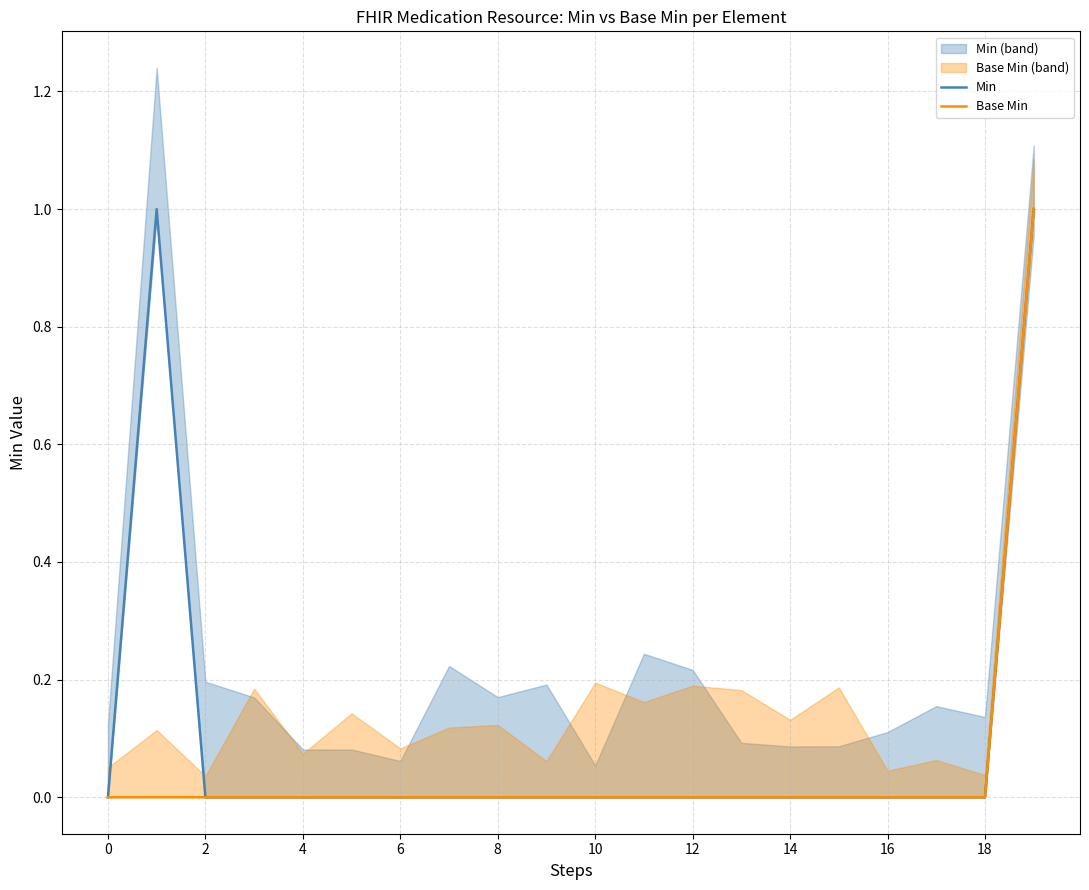

What is the greatest value displayed?

1